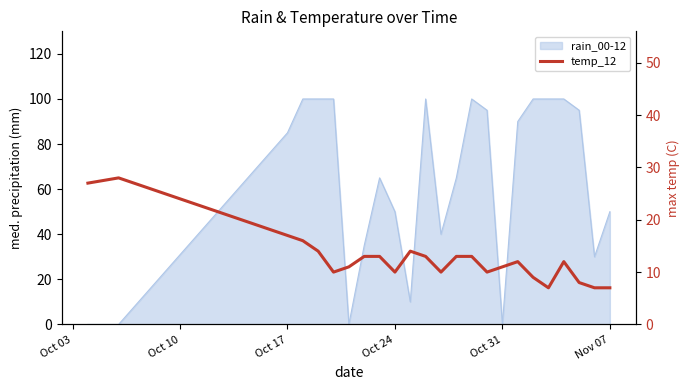

How many interior local peaks (higher than both neighbors) does the data have?

4